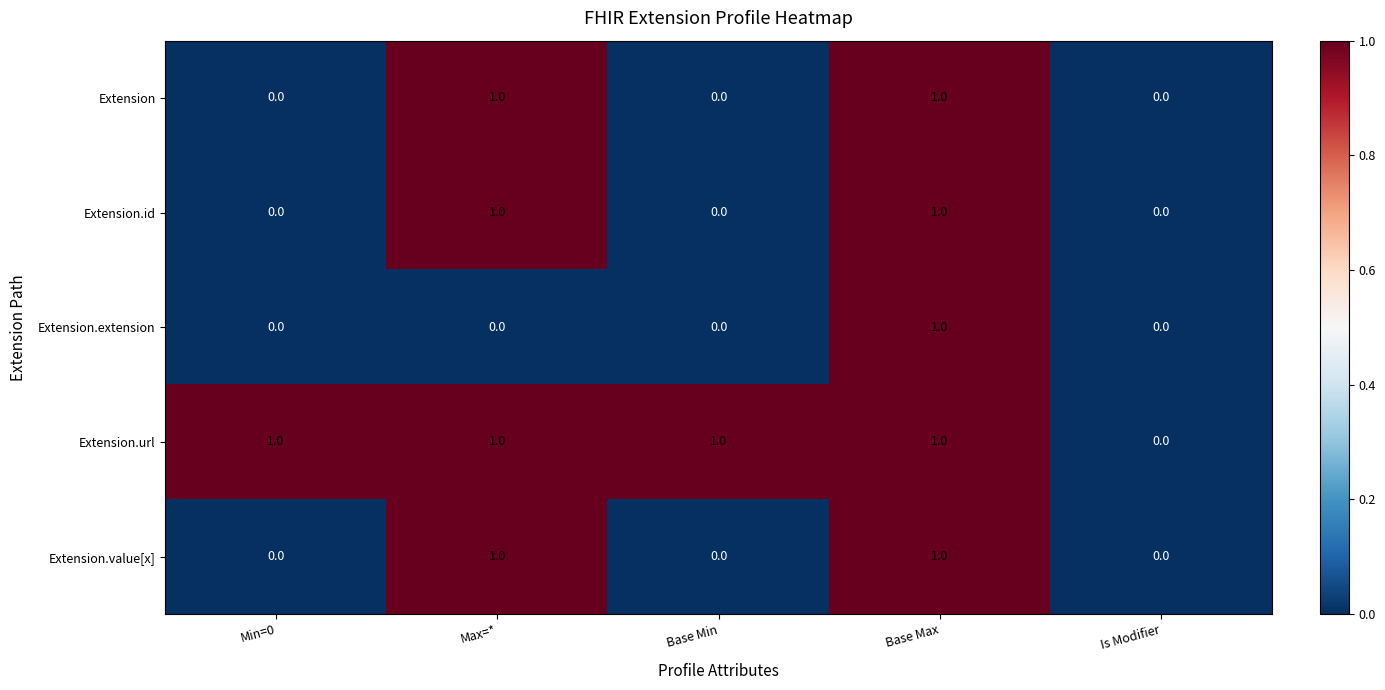

What is the sum of all Extension.url values?

4